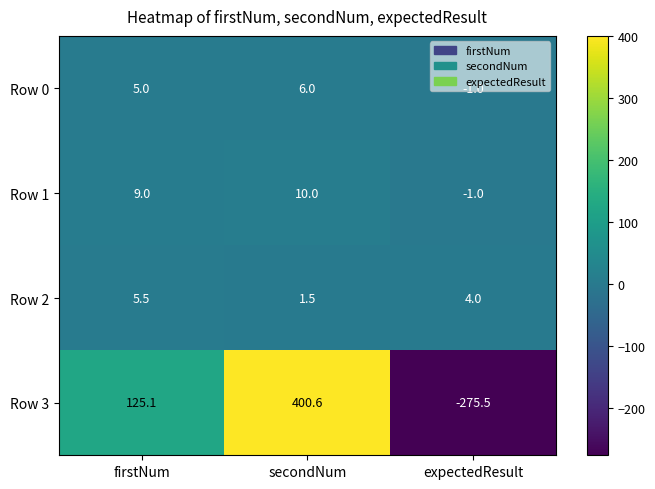

What is the average value of the Row 1 series?

6.0